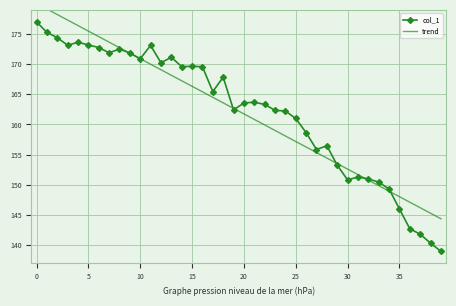

What is the maximum value for col_1?

177.0